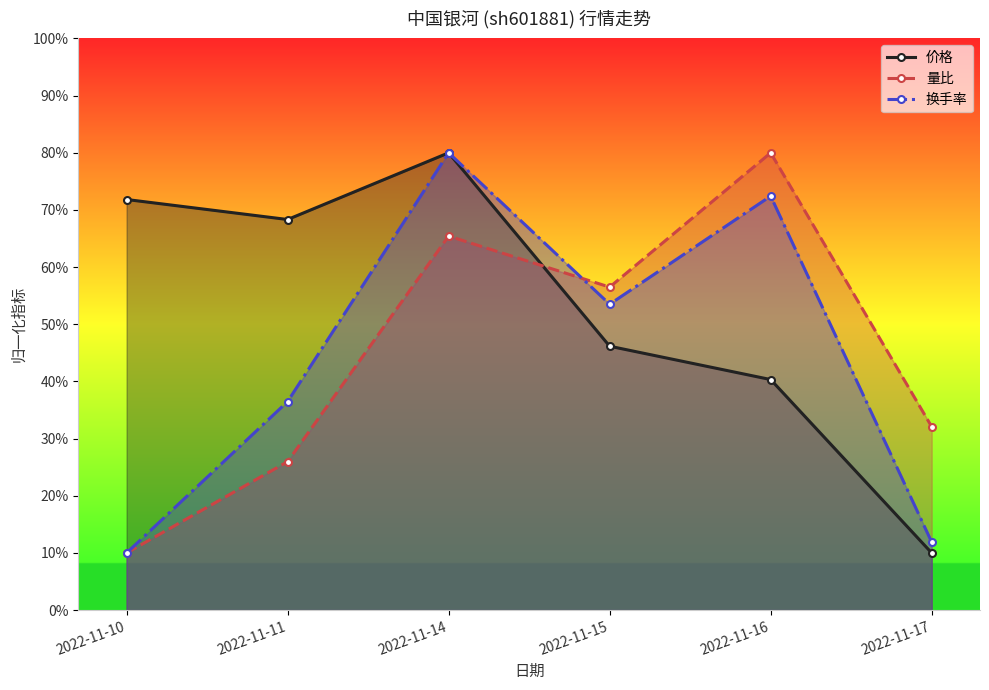

In 量比, how many points are lower than both neighbors (excluding endpoints)?

1